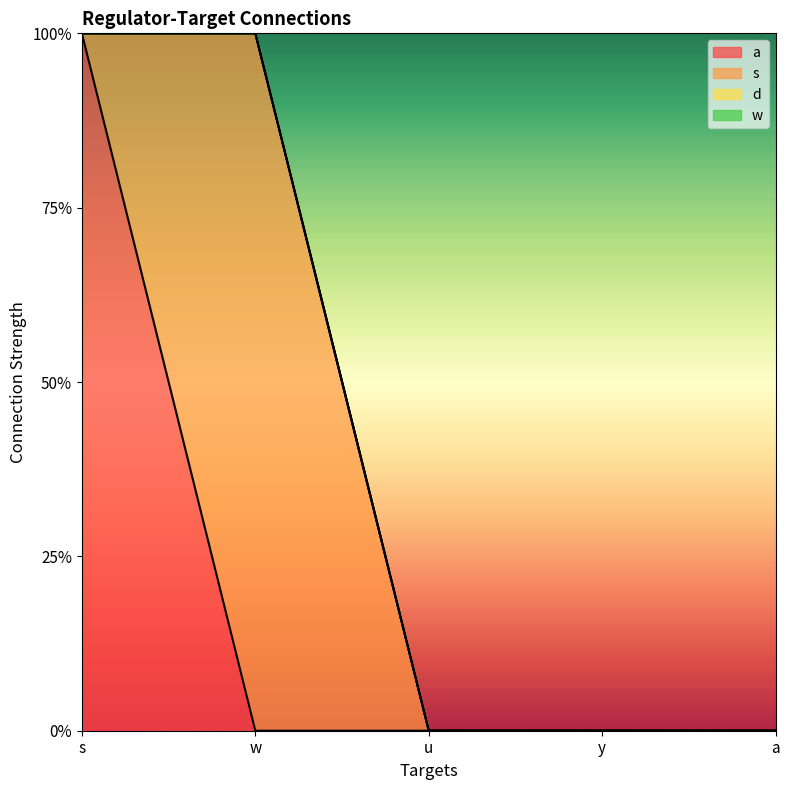

Which series has the largest total across all categories?

a